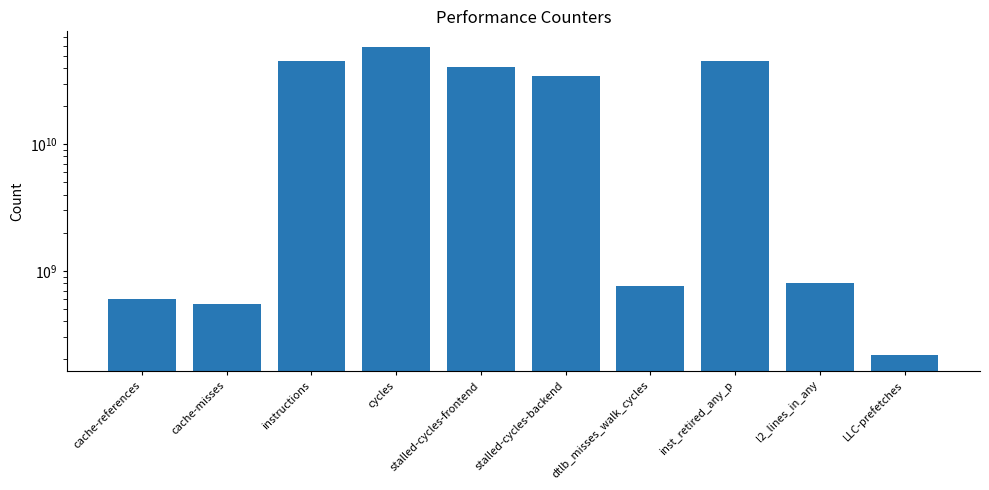

Does the chart contain stacked bars?

No